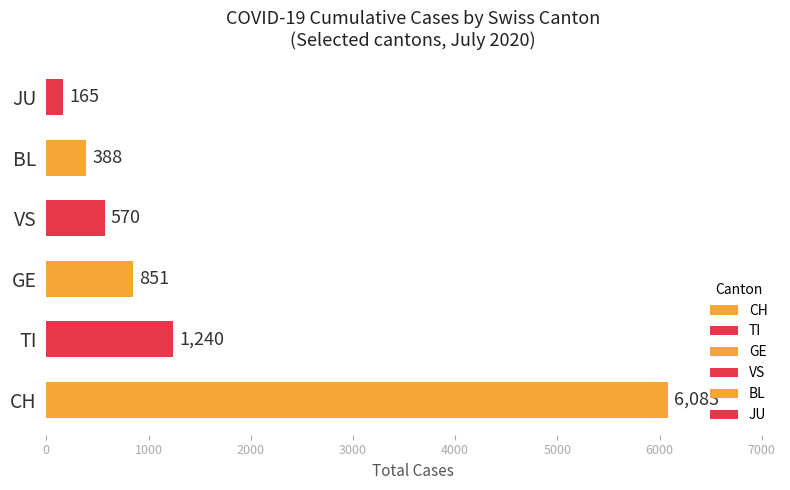

The chart shows a value of 519 at TI. True or false?

False